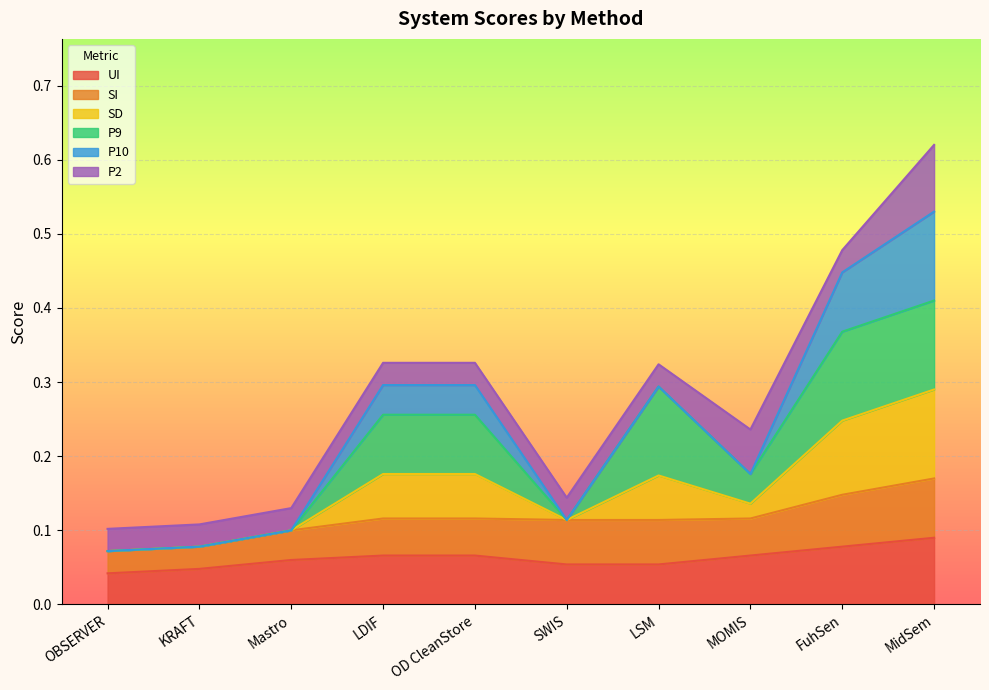

At which category is the sum across all series the highest?

MidSem